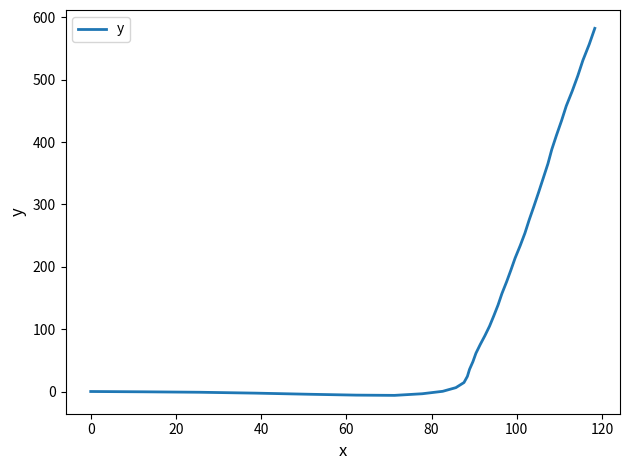

What is the maximum value shown in the chart?

582.3